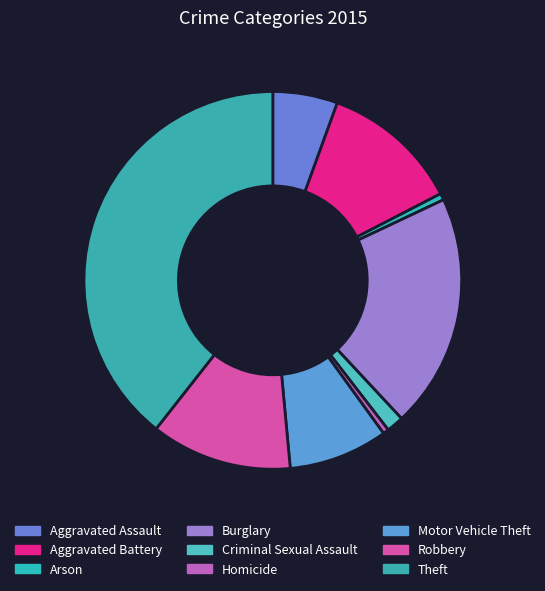

What percentage do Theft and Burglary together represent?

59.5%